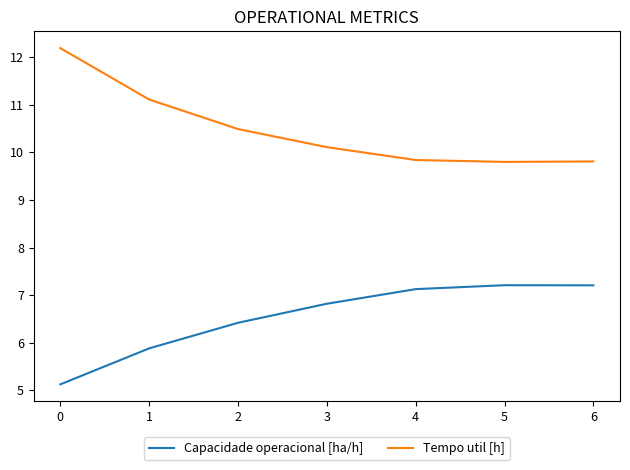

Count the number of categories in the chart.

7